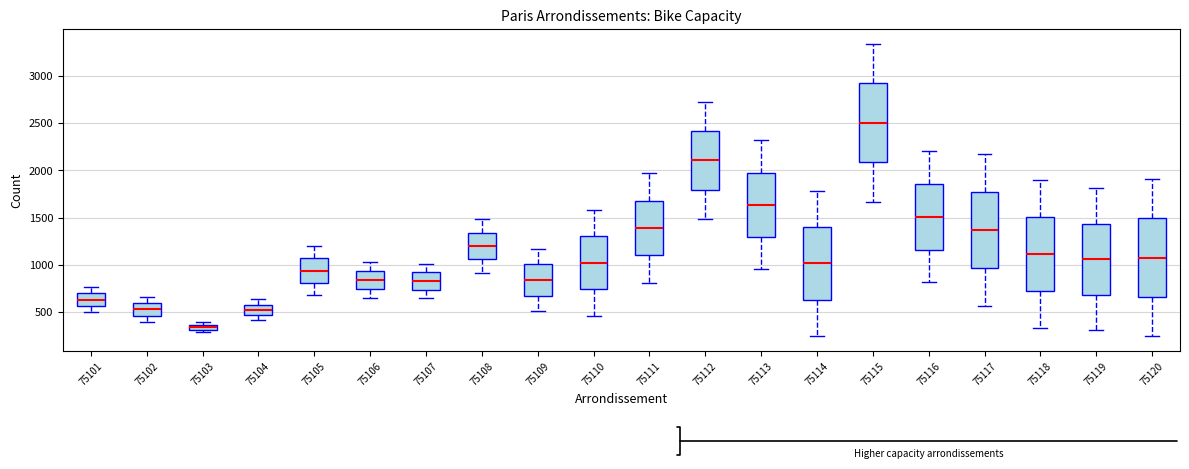

Which box has the highest median line?

75115